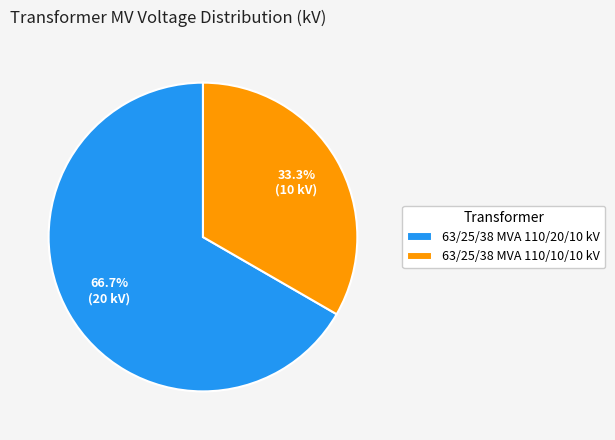

Between 63/25/38 MVA 110/20/10 kV and 63/25/38 MVA 110/10/10 kV, which is larger?

63/25/38 MVA 110/20/10 kV